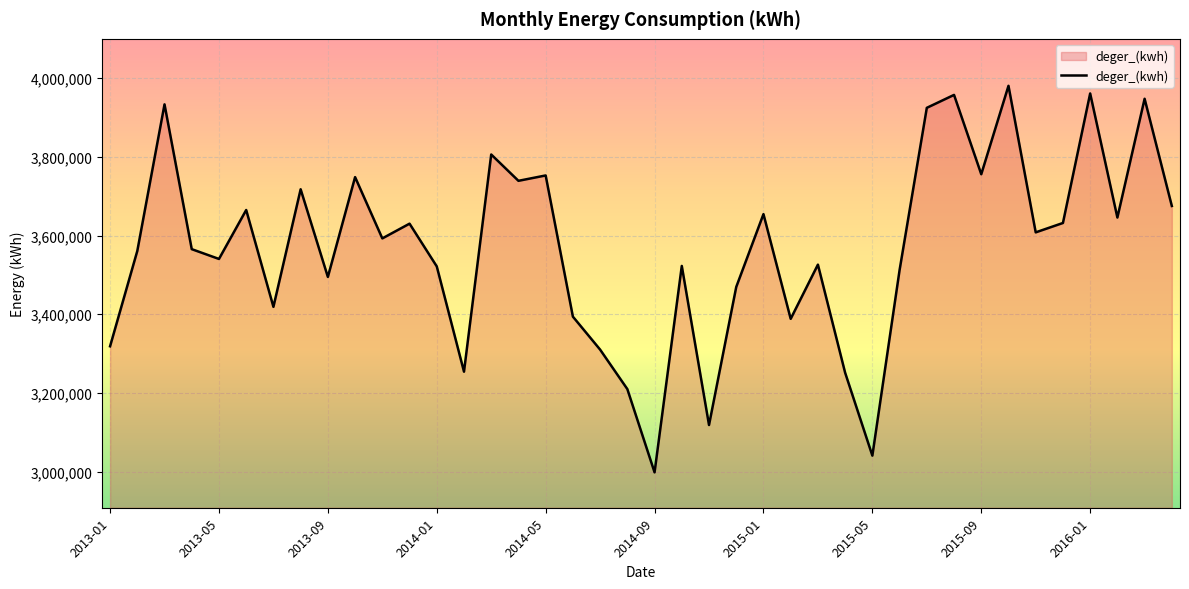

What is the smallest value displayed?

2998141